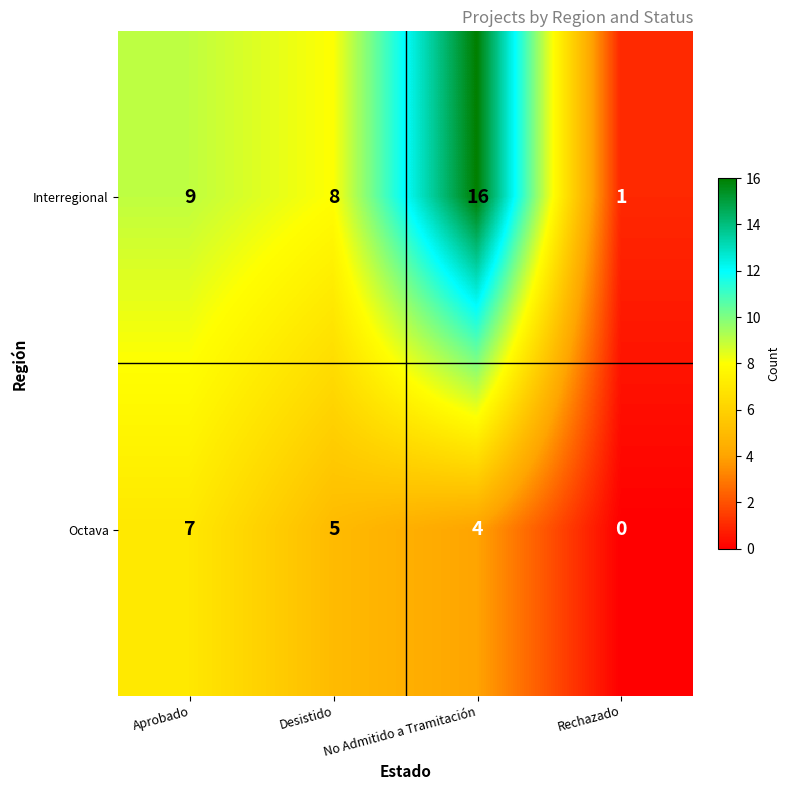

The value of Octava at Aprobado is 7. True or false?

True